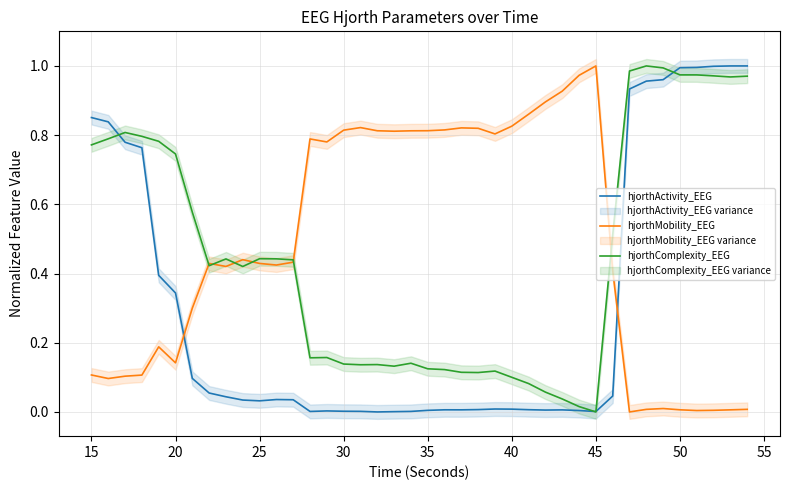

Is the value of hjorthMobility_EEG at 40 greater than the value of hjorthActivity_EEG at 15?

No